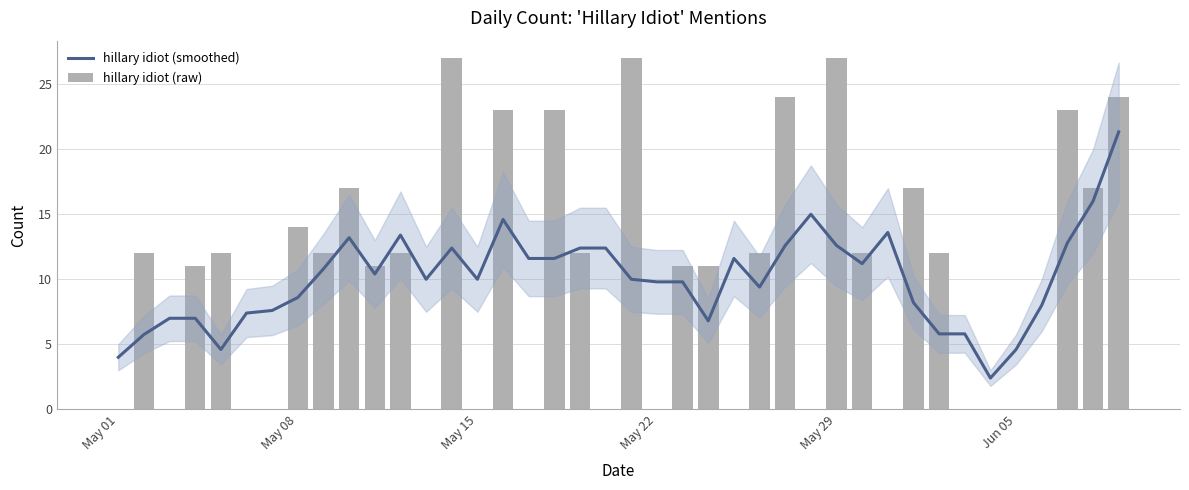

How many values in the hillary idiot (raw) series are below 12?

20